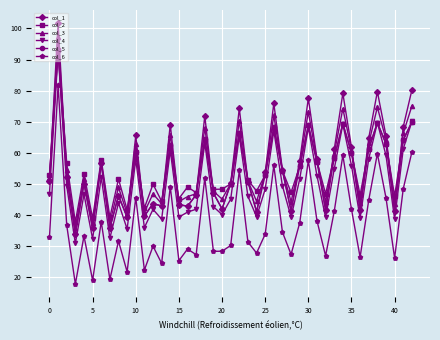

Which series has the largest range (max minus min)?

col_1